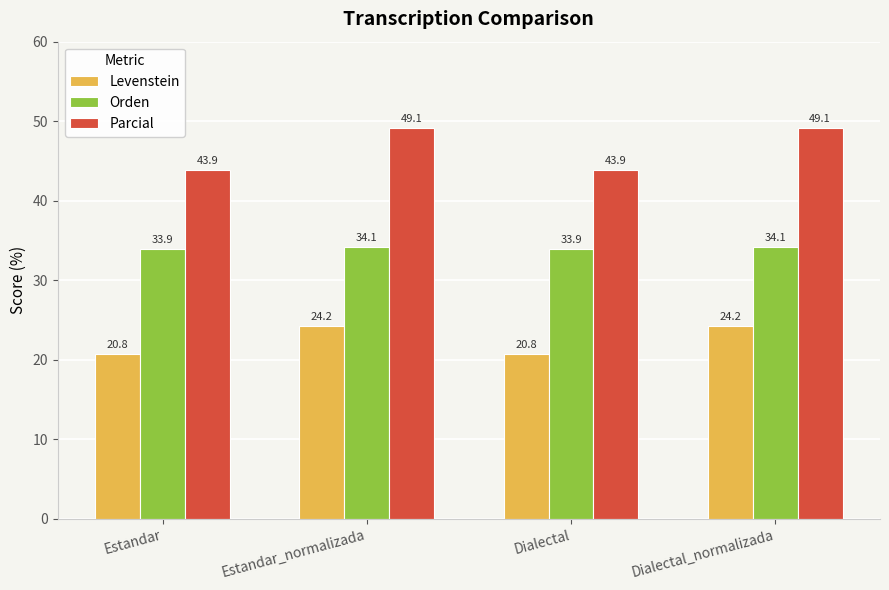

How many data points in Levenstein are above 24?

2